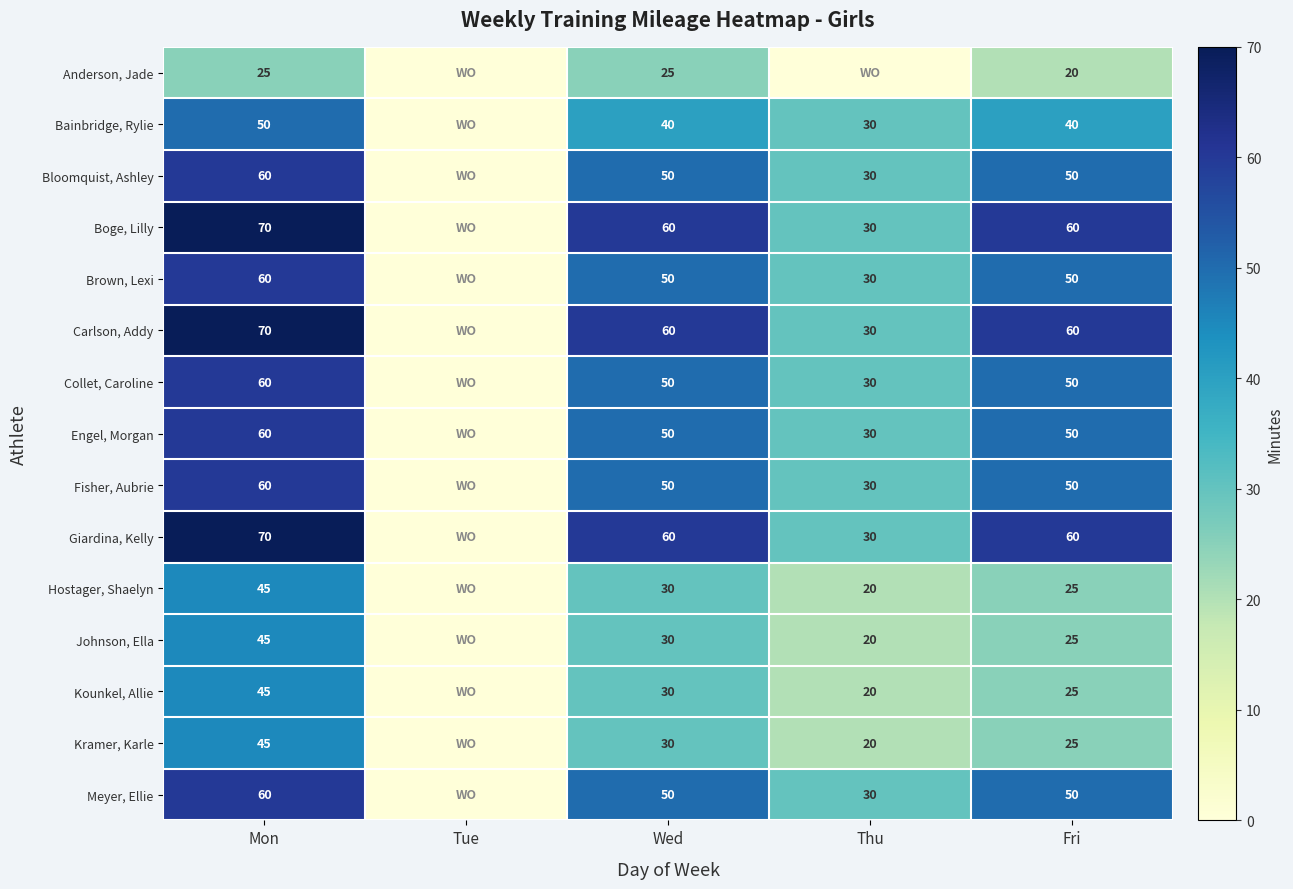

What is the total value across all series at Fri?

640